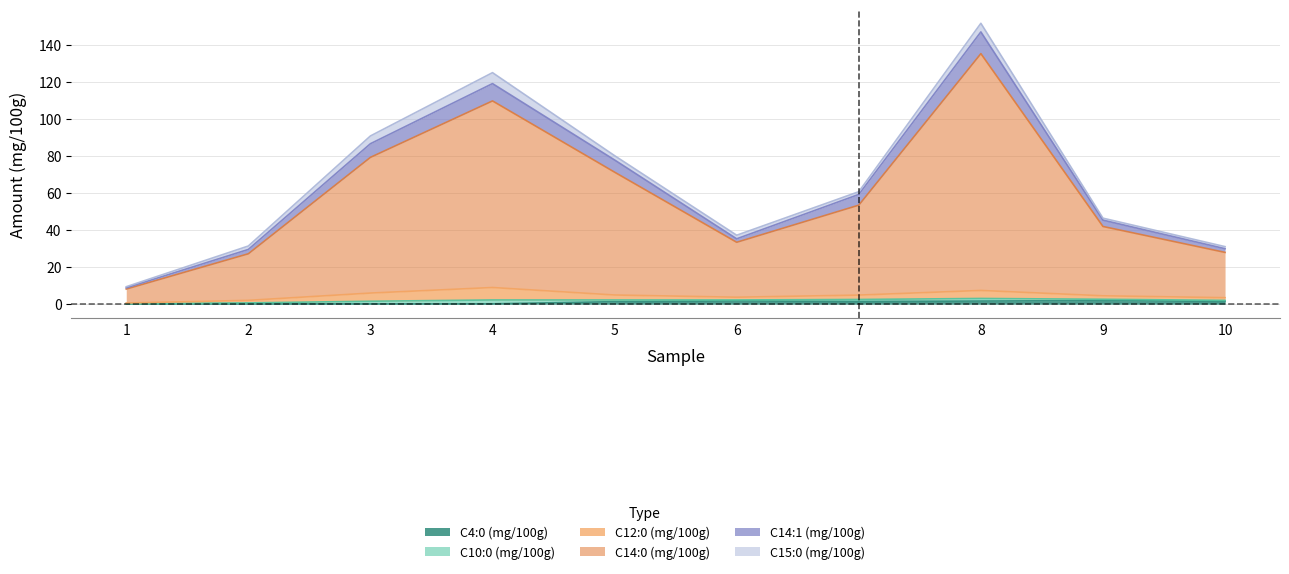

True or false: C14:1 (mg/100g) and C4:0 (mg/100g) cross at least once.

False